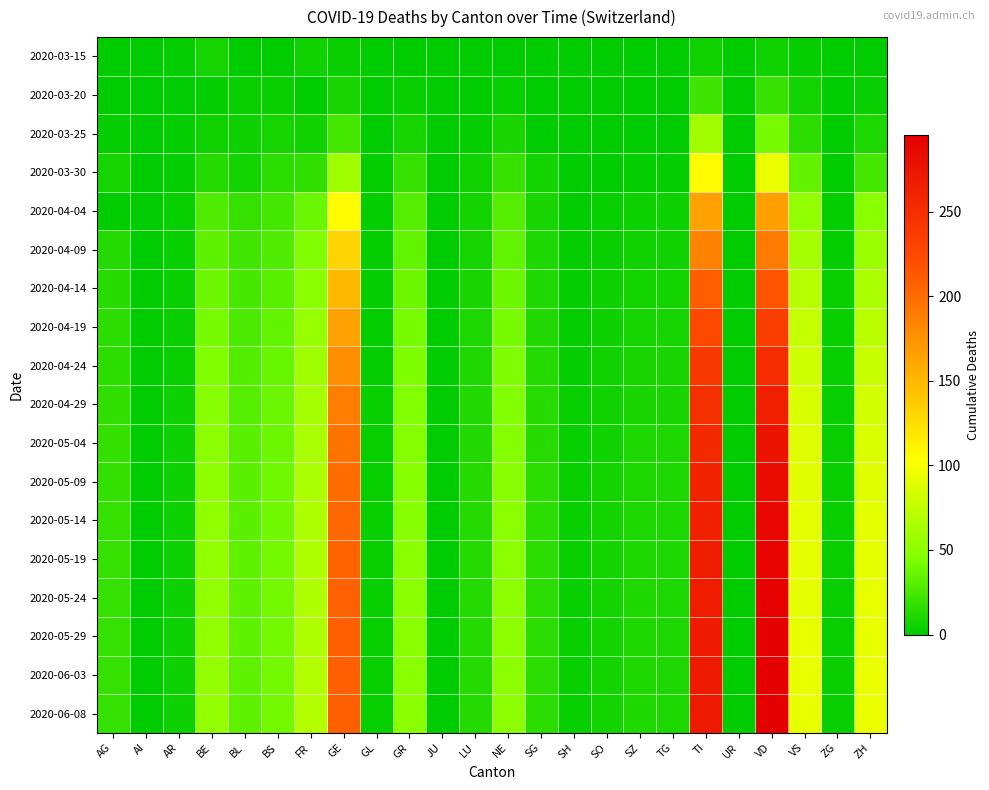

Reading left to right, extract all data points from this chart.

2020-03-15: AG=0	AI=1	AR=2	BE=8	BL=0	BS=0	FR=6	GE=4	GL=0	GR=0	JU=0	LU=0	NE=0	SG=0	SH=0	SO=0	SZ=0	TG=0	TI=6	UR=0	VD=6	VS=2	ZG=0	ZH=1
2020-03-20: AG=1	AI=0	AR=0	BE=2	BL=3	BS=4	FR=1	GE=9	GL=0	GR=3	JU=0	LU=0	NE=3	SG=0	SH=0	SO=0	SZ=0	TG=0	TI=22	UR=0	VD=20	VS=7	ZG=0	ZH=4
2020-03-25: AG=2	AI=0	AR=2	BE=6	BL=5	BS=8	FR=6	GE=24	GL=0	GR=8	JU=0	LU=2	NE=9	SG=1	SH=0	SO=1	SZ=0	TG=1	TI=60	UR=0	VD=41	VS=15	ZG=0	ZH=10
2020-03-30: AG=8	AI=0	AR=2	BE=13	BL=7	BS=15	FR=17	GE=59	GL=2	GR=19	JU=0	LU=6	NE=20	SG=7	SH=0	SO=0	SZ=2	TG=2	TI=105	UR=0	VD=95	VS=35	ZG=1	ZH=24
2020-04-04: AG=0	AI=0	AR=3	BE=28	BL=19	BS=24	FR=37	GE=106	GL=2	GR=30	JU=0	LU=7	NE=30	SG=9	SH=1	SO=3	SZ=5	TG=5	TI=165	UR=1	VD=166	VS=53	ZG=2	ZH=49
2020-04-09: AG=13	AI=0	AR=3	BE=33	BL=23	BS=28	FR=45	GE=131	GL=2	GR=34	JU=0	LU=8	NE=34	SG=10	SH=2	SO=4	SZ=6	TG=6	TI=185	UR=1	VD=190	VS=62	ZG=2	ZH=58
2020-04-14: AG=14	AI=0	AR=4	BE=38	BL=25	BS=31	FR=50	GE=150	GL=2	GR=38	JU=1	LU=9	NE=38	SG=11	SH=2	SO=5	SZ=7	TG=7	TI=210	UR=1	VD=215	VS=70	ZG=3	ZH=65
2020-04-19: AG=15	AI=0	AR=4	BE=42	BL=27	BS=34	FR=55	GE=165	GL=2	GR=41	JU=1	LU=10	NE=41	SG=12	SH=2	SO=5	SZ=8	TG=8	TI=225	UR=1	VD=235	VS=76	ZG=3	ZH=72
2020-04-24: AG=16	AI=0	AR=4	BE=45	BL=29	BS=36	FR=59	GE=178	GL=2	GR=44	JU=1	LU=11	NE=44	SG=13	SH=2	SO=6	SZ=9	TG=9	TI=238	UR=1	VD=252	VS=81	ZG=3	ZH=78
2020-04-29: AG=17	AI=0	AR=5	BE=48	BL=30	BS=37	FR=62	GE=188	GL=3	GR=46	JU=1	LU=12	NE=46	SG=14	SH=3	SO=6	SZ=9	TG=9	TI=248	UR=1	VD=265	VS=85	ZG=3	ZH=83
2020-05-04: AG=18	AI=0	AR=5	BE=50	BL=31	BS=38	FR=64	GE=195	GL=3	GR=47	JU=1	LU=12	NE=47	SG=14	SH=3	SO=6	SZ=10	TG=10	TI=255	UR=1	VD=275	VS=88	ZG=4	ZH=86
2020-05-09: AG=18	AI=0	AR=5	BE=51	BL=32	BS=39	FR=65	GE=200	GL=3	GR=48	JU=1	LU=13	NE=48	SG=15	SH=3	SO=7	SZ=10	TG=10	TI=260	UR=1	VD=282	VS=90	ZG=4	ZH=89
2020-05-14: AG=19	AI=0	AR=5	BE=52	BL=32	BS=39	FR=66	GE=203	GL=3	GR=48	JU=1	LU=13	NE=49	SG=15	SH=3	SO=7	SZ=10	TG=10	TI=263	UR=1	VD=287	VS=91	ZG=4	ZH=91
2020-05-19: AG=19	AI=0	AR=5	BE=53	BL=33	BS=40	FR=67	GE=206	GL=3	GR=49	JU=1	LU=13	NE=49	SG=15	SH=3	SO=7	SZ=10	TG=10	TI=266	UR=1	VD=291	VS=92	ZG=4	ZH=92
2020-05-24: AG=19	AI=0	AR=5	BE=53	BL=33	BS=40	FR=67	GE=207	GL=3	GR=49	JU=1	LU=13	NE=50	SG=15	SH=3	SO=7	SZ=11	TG=10	TI=267	UR=1	VD=293	VS=92	ZG=4	ZH=93
2020-05-29: AG=19	AI=0	AR=5	BE=53	BL=33	BS=40	FR=67	GE=208	GL=3	GR=49	JU=1	LU=13	NE=50	SG=15	SH=3	SO=7	SZ=11	TG=10	TI=268	UR=1	VD=294	VS=93	ZG=4	ZH=93
2020-06-03: AG=19	AI=0	AR=5	BE=54	BL=33	BS=40	FR=68	GE=209	GL=3	GR=49	JU=1	LU=13	NE=50	SG=15	SH=3	SO=7	SZ=11	TG=10	TI=268	UR=1	VD=294	VS=93	ZG=4	ZH=94
2020-06-08: AG=19	AI=0	AR=5	BE=54	BL=33	BS=40	FR=68	GE=209	GL=3	GR=49	JU=1	LU=13	NE=50	SG=15	SH=3	SO=7	SZ=11	TG=10	TI=269	UR=1	VD=295	VS=93	ZG=4	ZH=94